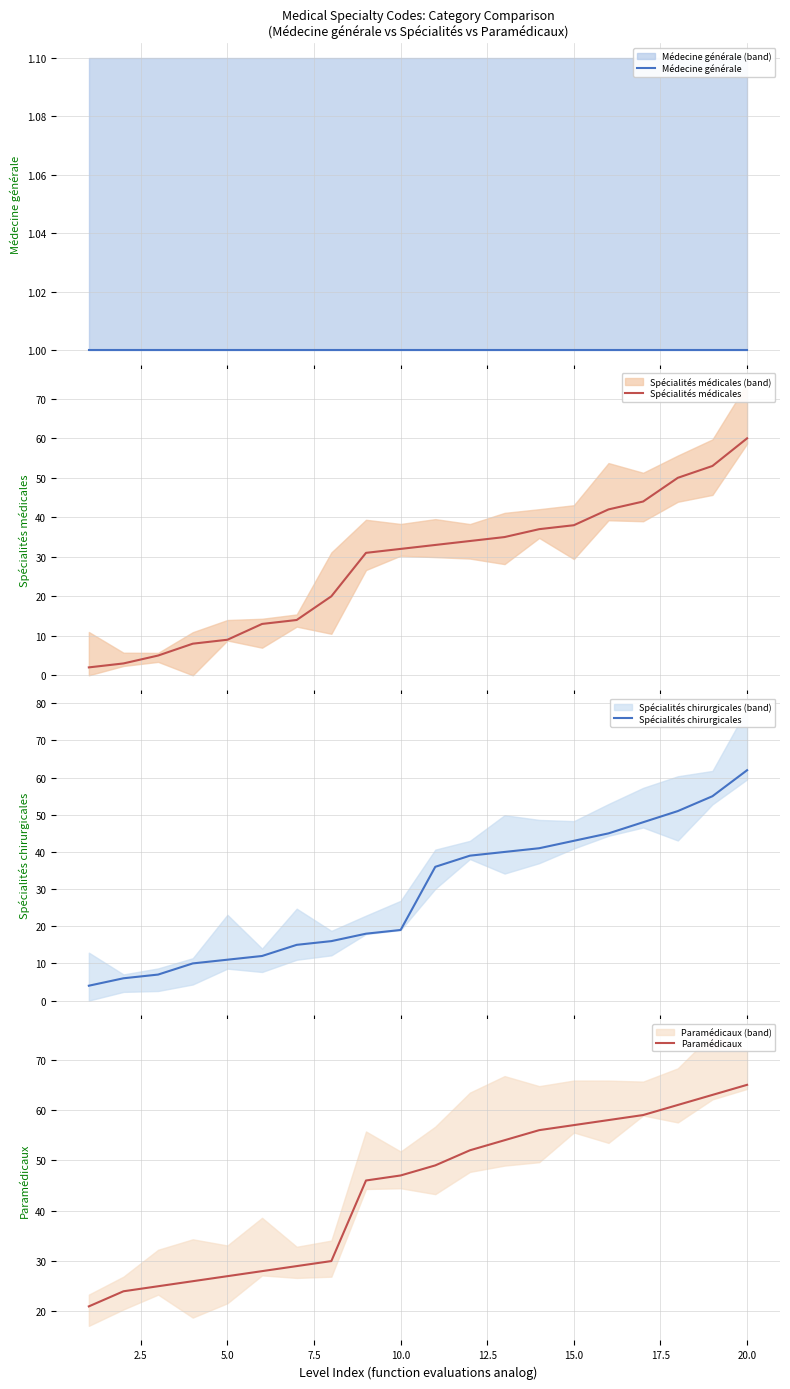

The value of Spécialités chirurgicales at 12 is 18. True or false?

False